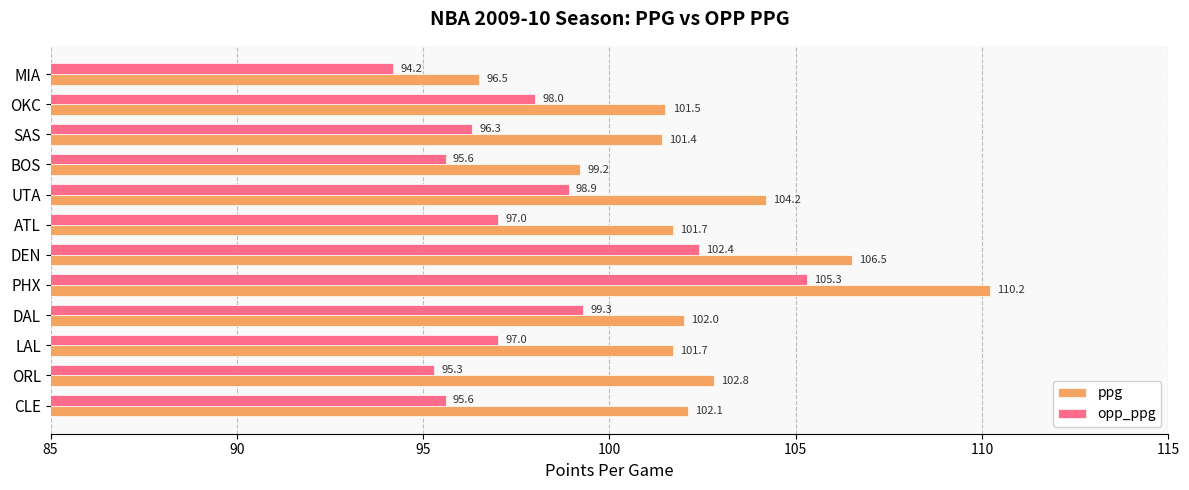

How many distinct data groups are displayed?

2